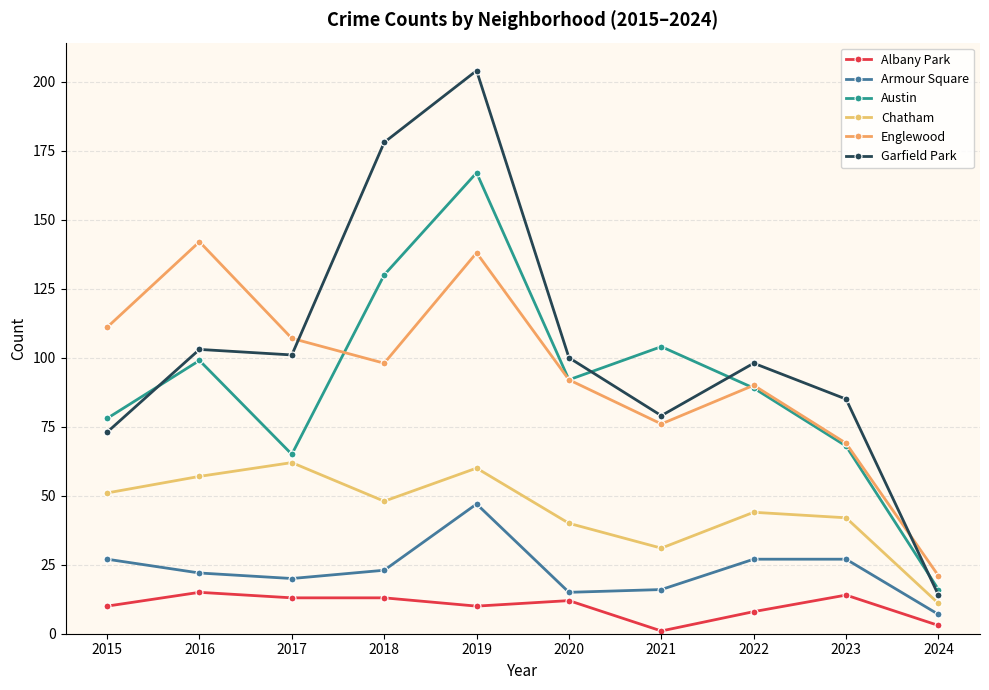

Reading right to left, list all the values displayed in this chart.

Albany Park: 2024=3	2023=14	2022=8	2021=1	2020=12	2019=10	2018=13	2017=13	2016=15	2015=10
Armour Square: 2024=7	2023=27	2022=27	2021=16	2020=15	2019=47	2018=23	2017=20	2016=22	2015=27
Austin: 2024=16	2023=68	2022=89	2021=104	2020=92	2019=167	2018=130	2017=65	2016=99	2015=78
Chatham: 2024=11	2023=42	2022=44	2021=31	2020=40	2019=60	2018=48	2017=62	2016=57	2015=51
Englewood: 2024=21	2023=69	2022=90	2021=76	2020=92	2019=138	2018=98	2017=107	2016=142	2015=111
Garfield Park: 2024=14	2023=85	2022=98	2021=79	2020=100	2019=204	2018=178	2017=101	2016=103	2015=73